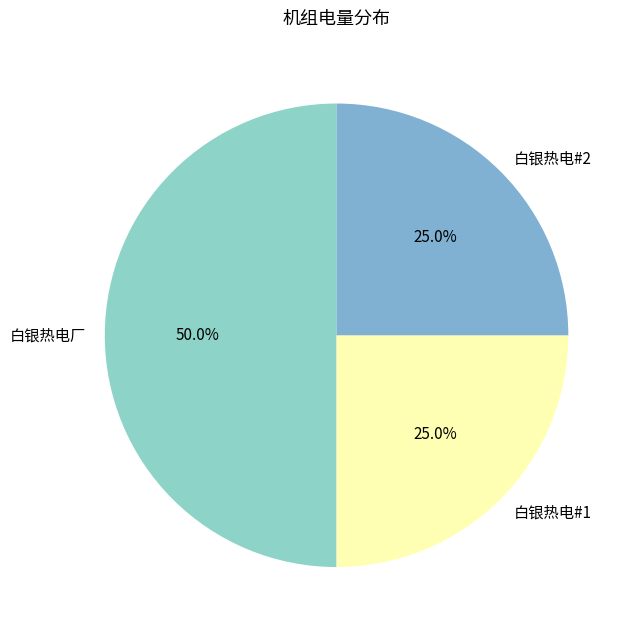

Does 白银热电#2 represent more than half of the total?

No